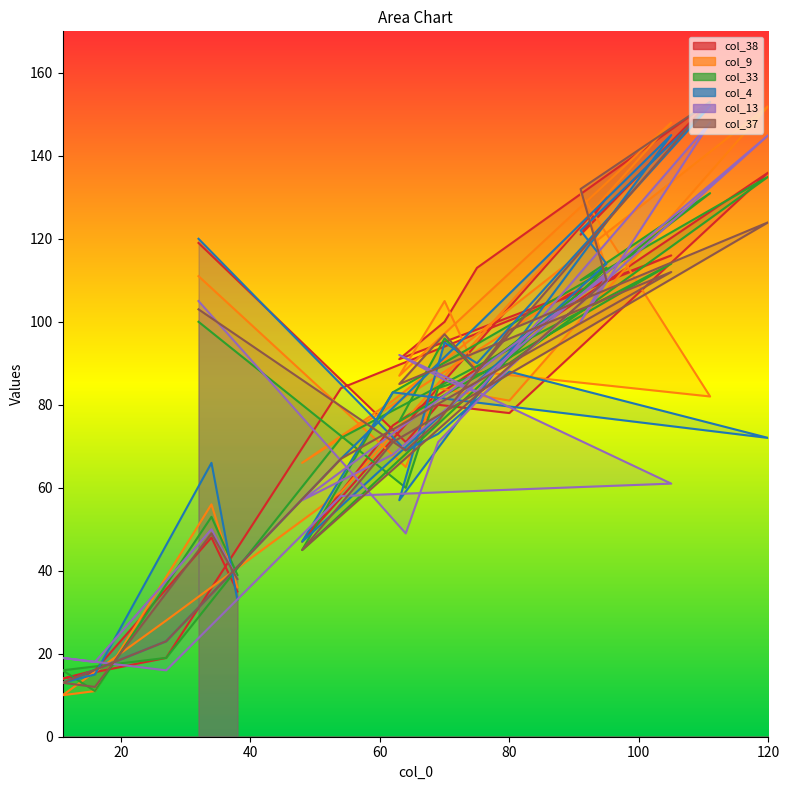

Reading right to left, what are all the values shown in this chart?

col_38: 38=35	34=48	16=16	11=14	27=19	54=84	105=116	63=91	70=100	75=113	111=153	91=121	95=130	48=47	62=75	120=136	80=78	69=80	64=71	32=119
col_9: 38=36	34=56	16=11	11=10	27=28	54=59	105=148	63=87	70=105	75=88	111=82	91=131	95=113	48=66	62=81	120=152	80=81	69=84	64=65	32=111
col_33: 38=39	34=53	16=11	11=16	27=19	54=72	105=114	63=76	70=96	75=88	111=131	91=110	95=113	48=45	62=83	120=135	80=90	69=84	64=60	32=100
col_4: 38=33	34=66	16=15	11=13	27=23	54=67	105=145	63=57	70=95	75=90	111=152	91=122	95=114	48=47	62=83	120=72	80=88	69=73	64=69	32=120
col_13: 38=38	34=50	16=18	11=19	27=16	54=58	105=61	63=92	70=86	75=83	111=148	91=100	95=111	48=57	62=68	120=145	80=89	69=71	64=49	32=105
col_37: 38=38	34=49	16=12	11=13	27=23	54=67	105=112	63=85	70=97	75=88	111=153	91=132	95=110	48=45	62=71	120=124	80=98	69=76	64=69	32=103